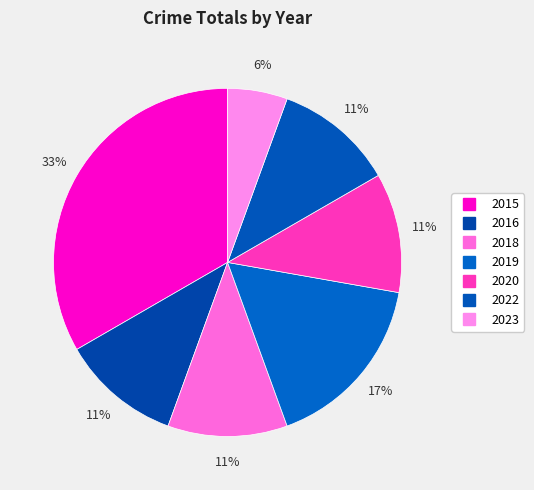

Is it true that 2020 is 11% of the pie?

True